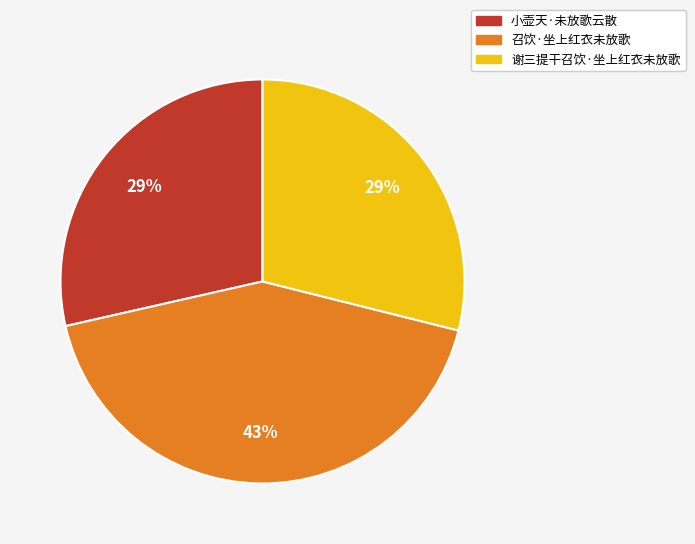

To the nearest percent, what is the difference between the largest and smallest slice percentages?

14%